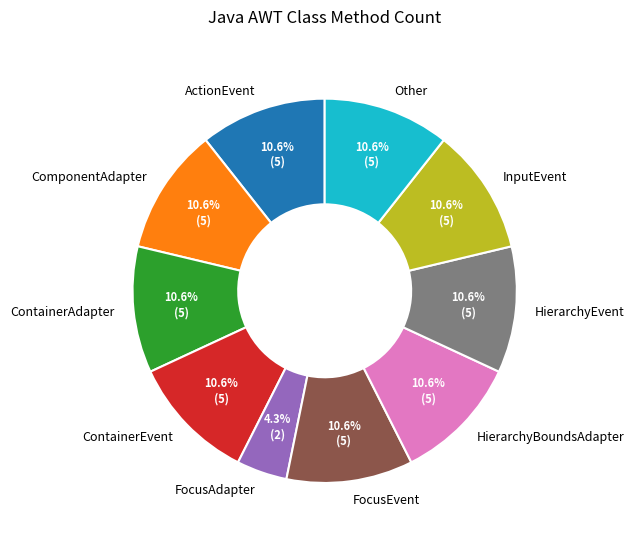

Approximately how many times larger is the value at ComponentAdapter compared to HierarchyEvent?

1.0